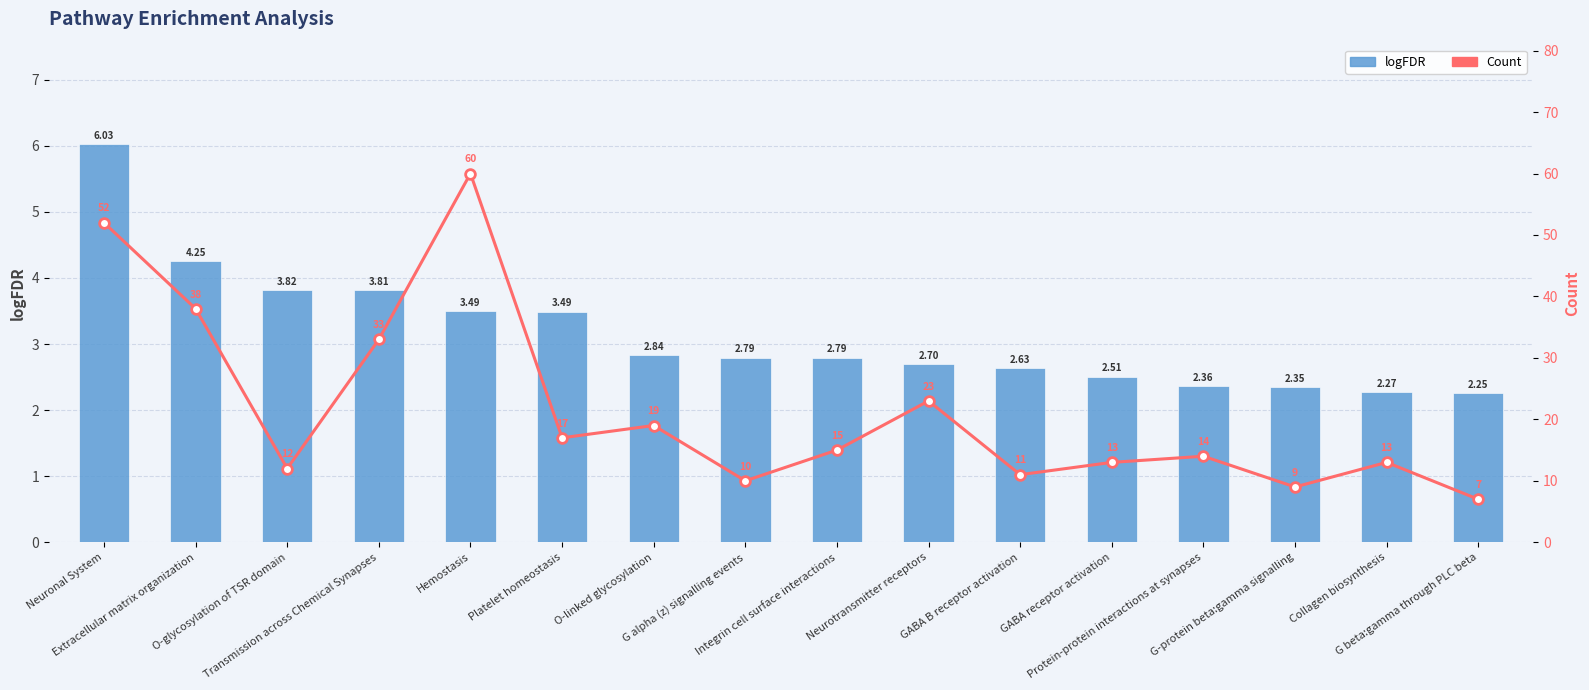

Which series has the widest spread of values?

Count